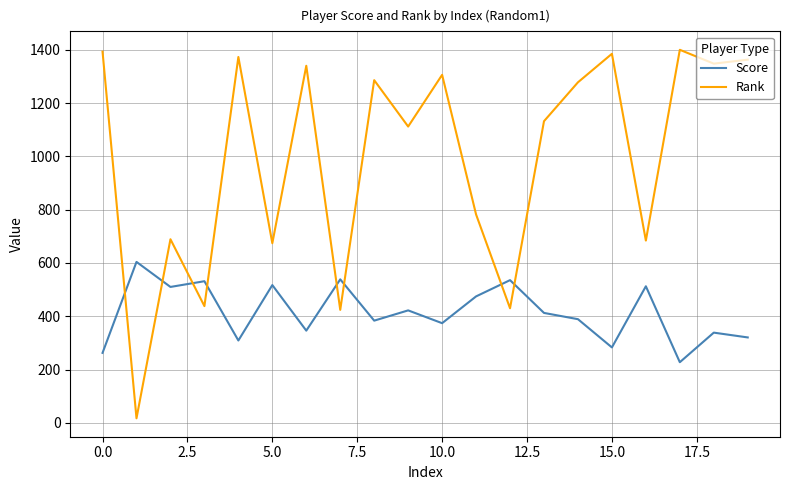

How many lines are shown in the chart?

2